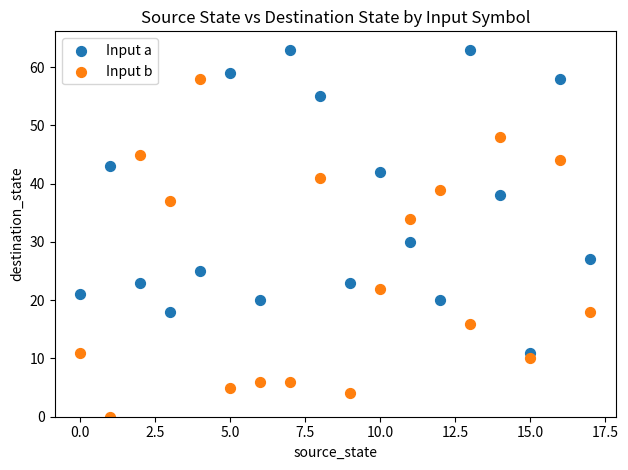

Which series reaches the maximum Y coordinate?

Input a